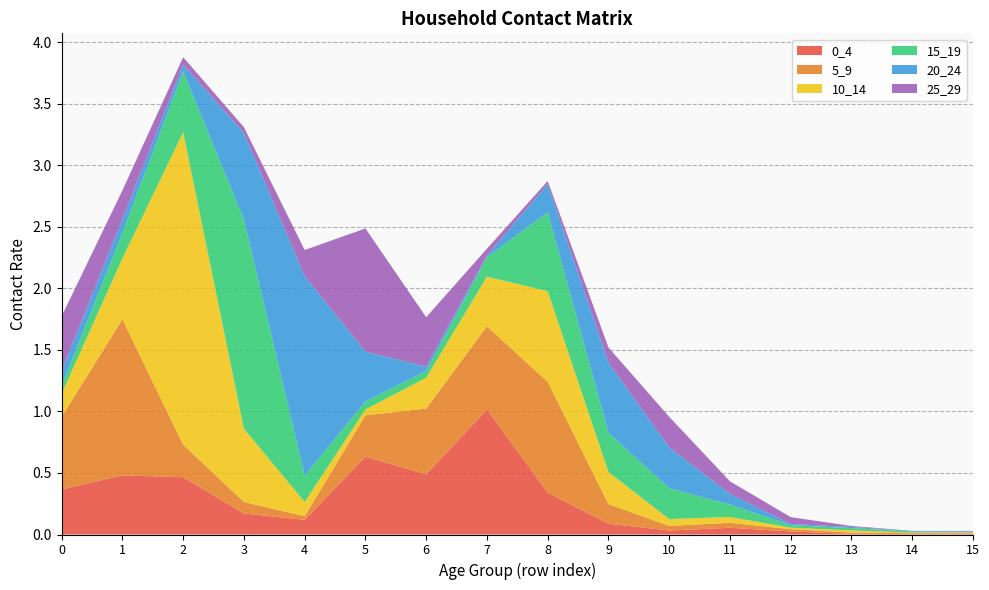

Reading left to right, transcribe all the data shown in this chart.

0_4: 0.4	0.5	0.5	0.2	0.1	0.6	0.5	1.0	0.3	0.1	0.0	0.1	0.0	0.0	0.0	0.0
5_9: 0.6	1.3	0.3	0.1	0.0	0.3	0.5	0.7	0.9	0.2	0.0	0.0	0.0	0.0	0.0	0.0
10_14: 0.2	0.5	2.5	0.6	0.1	0.0	0.2	0.4	0.7	0.3	0.1	0.0	0.0	0.0	0.0	0.0
15_19: 0.1	0.2	0.5	1.7	0.2	0.1	0.1	0.2	0.6	0.3	0.3	0.1	0.0	0.0	0.0	0.0
20_24: 0.1	0.1	0.1	0.7	1.6	0.4	0.0	0.0	0.2	0.6	0.3	0.1	0.0	0.0	0.0	0.0
25_29: 0.4	0.2	0.1	0.0	0.2	1.0	0.4	0.1	0.0	0.1	0.2	0.1	0.1	0.0	0.0	0.0